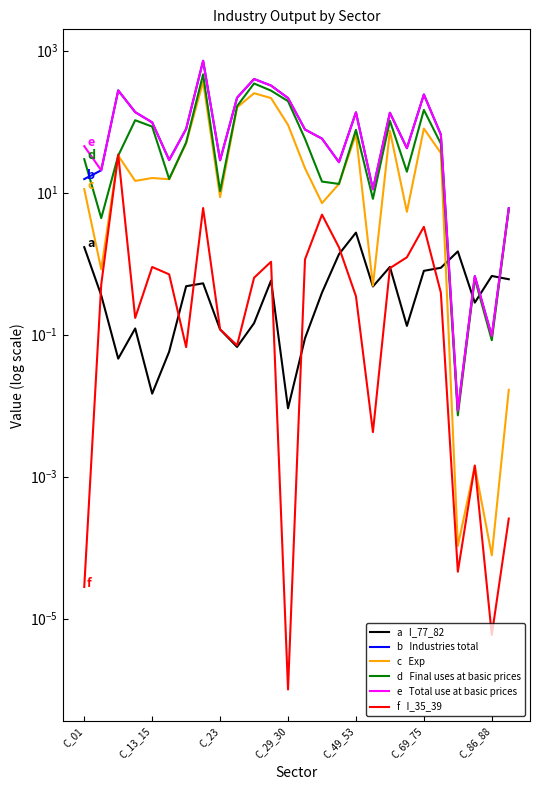

The value of Industries total at 18 is 220.1. True or false?

False